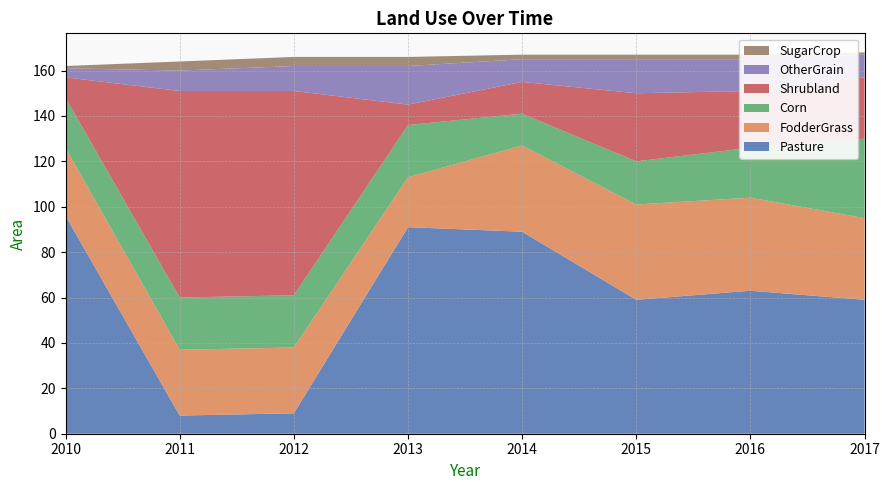

Reading left to right, transcribe all the data shown in this chart.

Pasture: 2010=96	2011=8	2012=9	2013=91	2014=89	2015=59	2016=63	2017=59
FodderGrass: 2010=30	2011=29	2012=29	2013=22	2014=38	2015=42	2016=41	2017=36
Corn: 2010=22	2011=23	2012=23	2013=23	2014=14	2015=19	2016=22	2017=35
Shrubland: 2010=9	2011=91	2012=90	2013=9	2014=14	2015=30	2016=25	2017=27
OtherGrain: 2010=4	2011=9	2012=11	2013=17	2014=10	2015=15	2016=14	2017=10
SugarCrop: 2010=1	2011=4	2012=4	2013=4	2014=2	2015=2	2016=2	2017=1